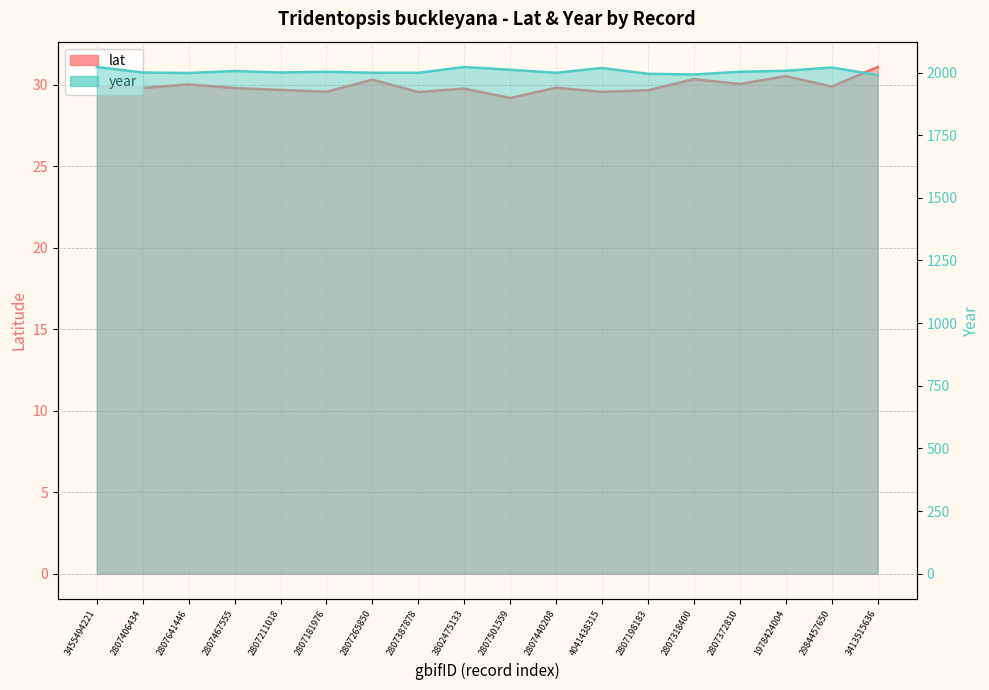

How many values in the year series exceed 2003?

7